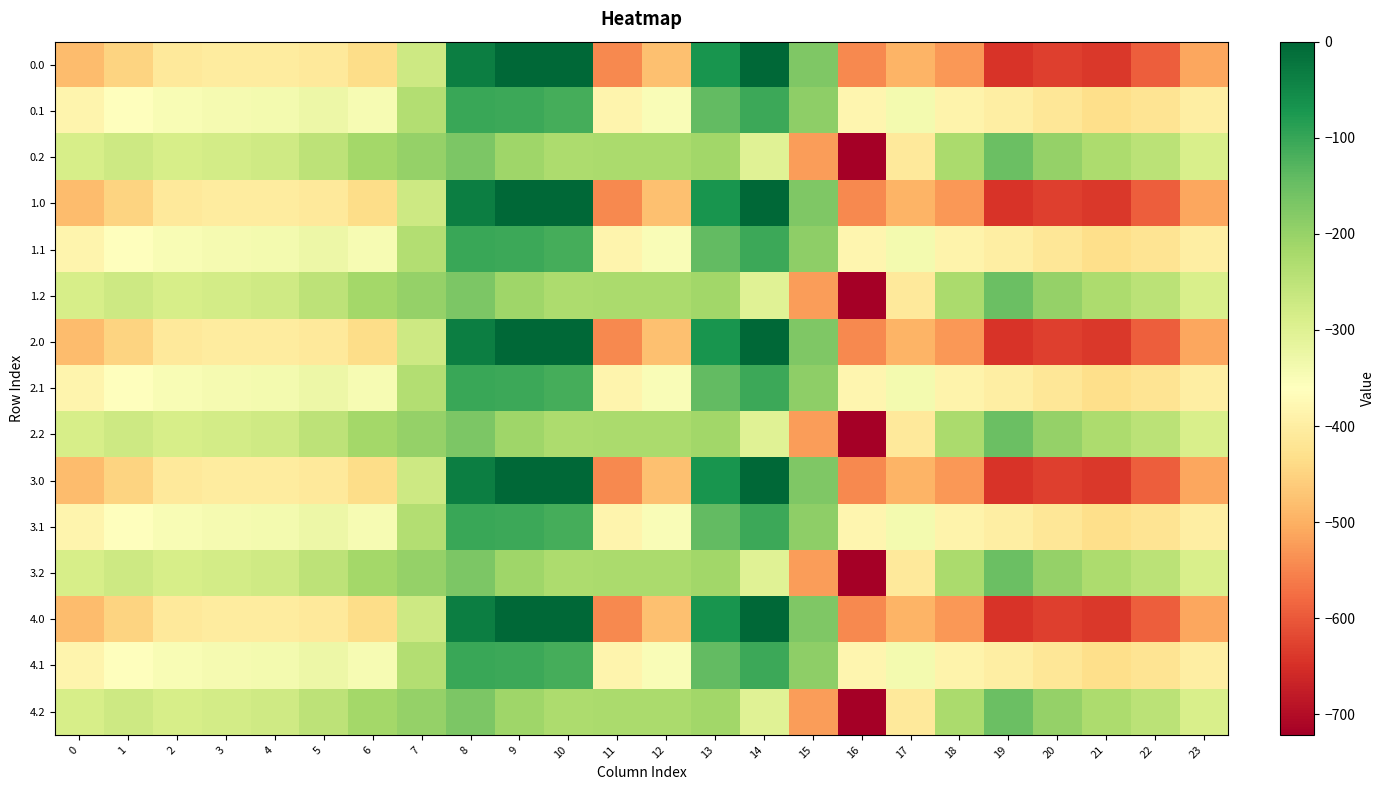

Which label corresponds to the smallest value in the chart?

16